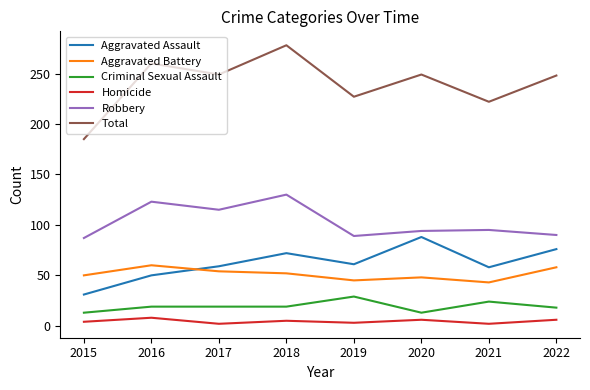

What is the greatest value displayed?

278